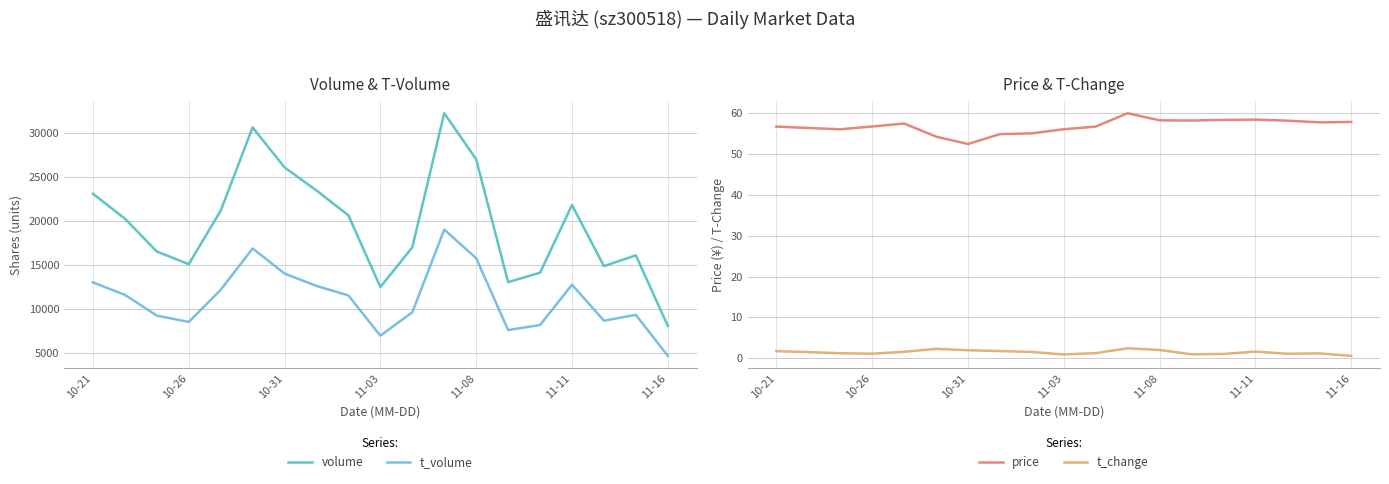

In price, how many points are higher than both neighbors (excluding endpoints)?

3